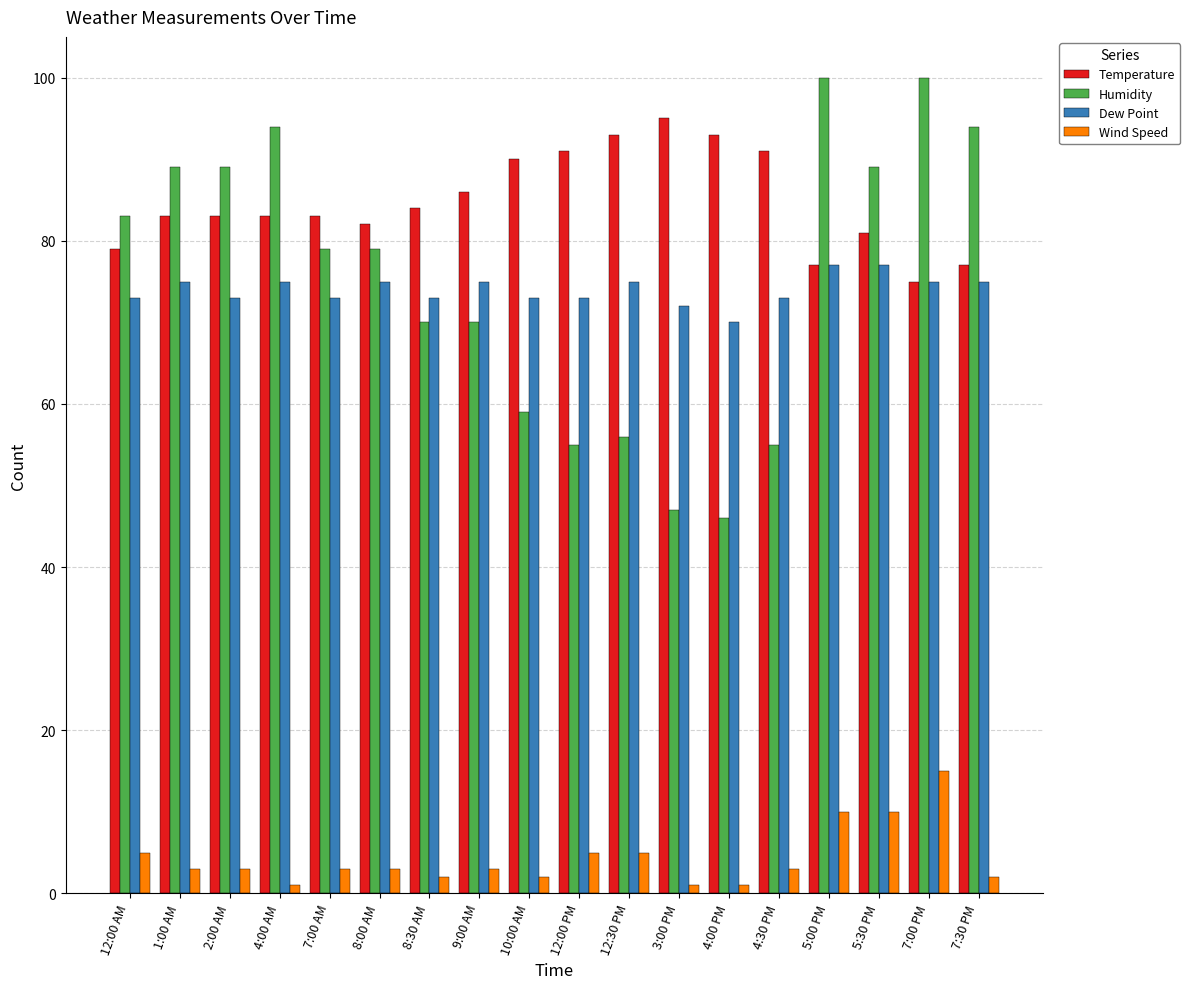

The value of Humidity at 4:00 PM is 21. True or false?

False